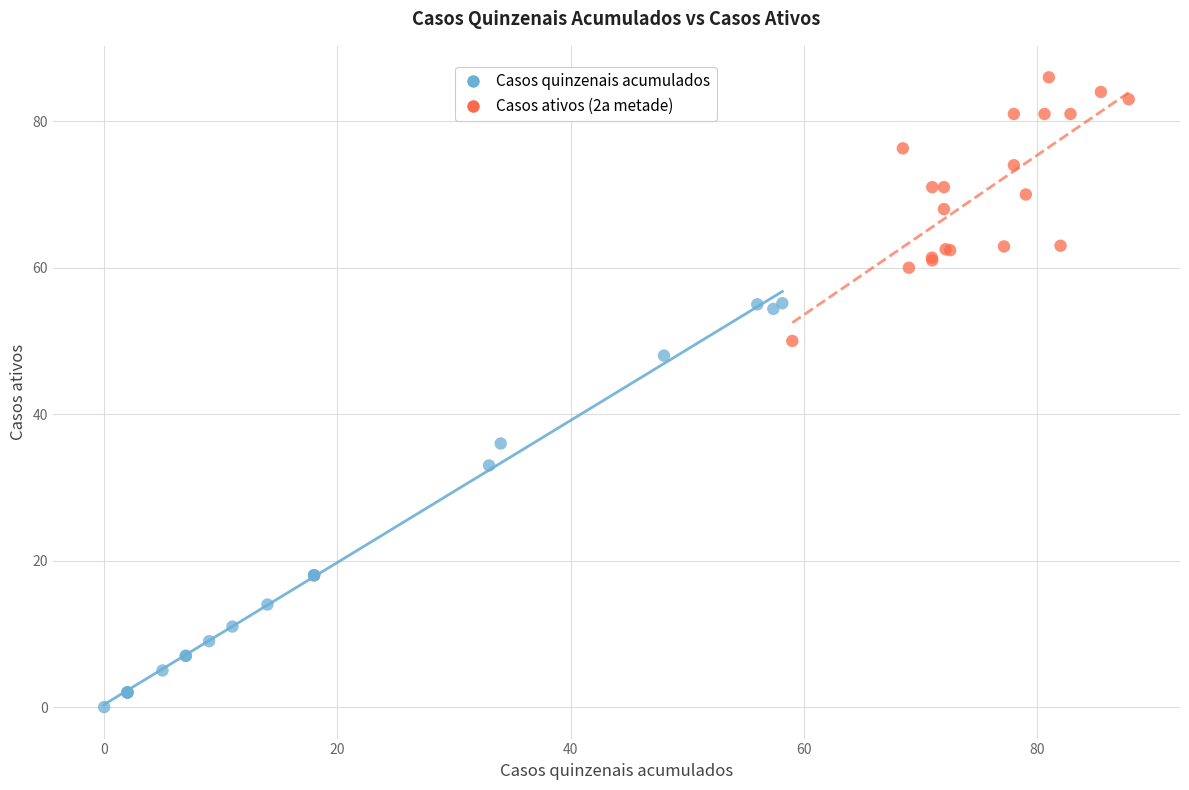

Which series has the widest spread of Y values?

Casos quinzenais acumulados